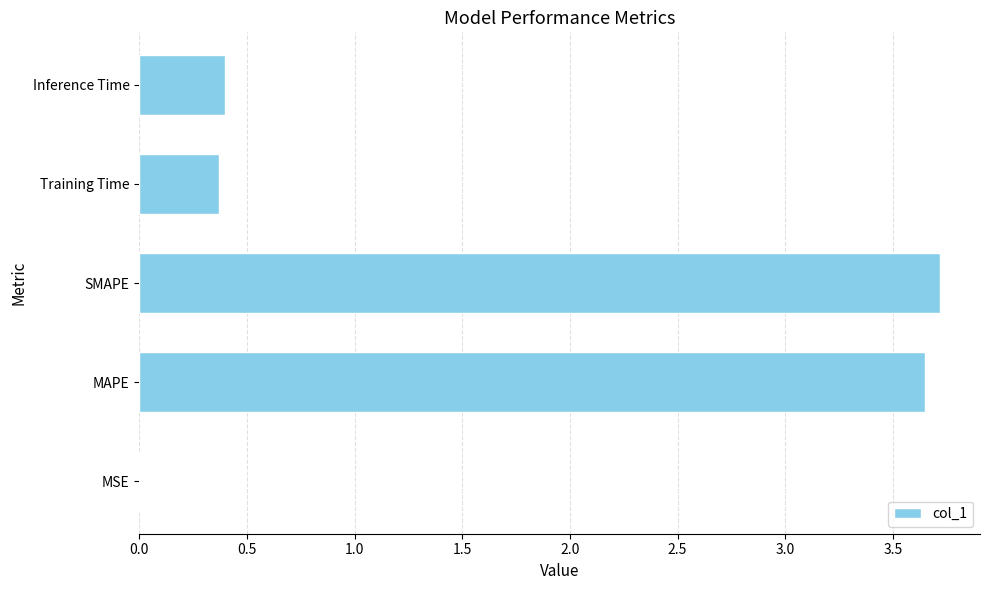

Does the chart contain stacked bars?

No